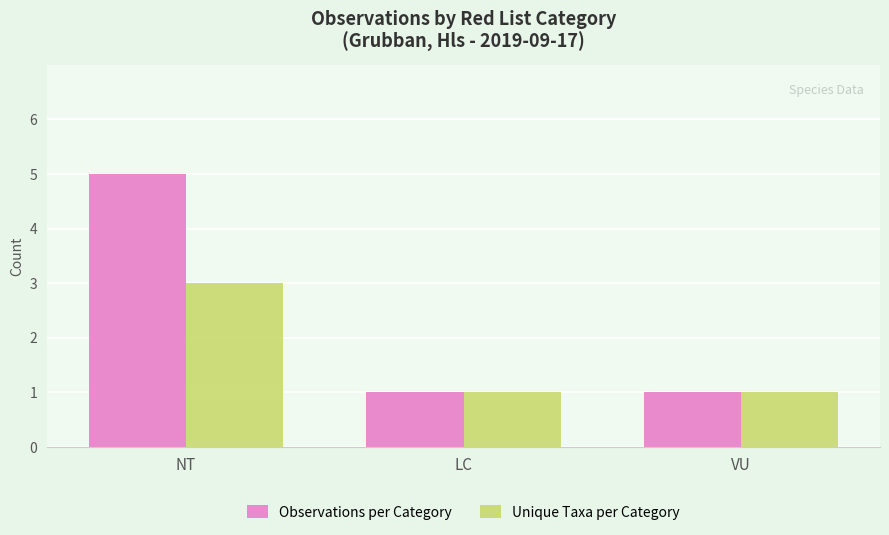

What is the lowest value of the Observations per Category series?

1